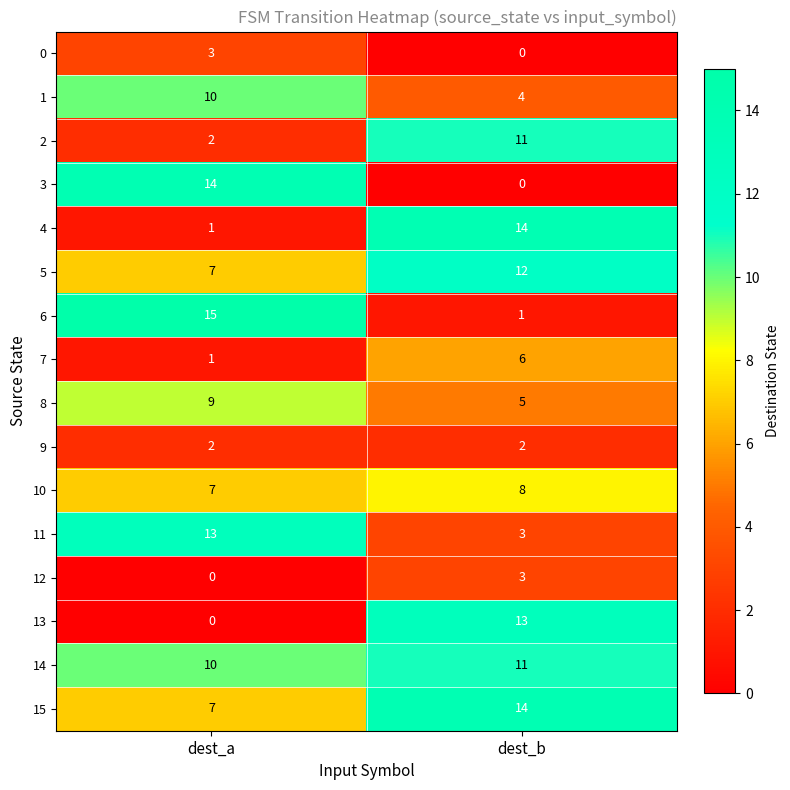

At which category is the sum across all series the highest?

dest_b